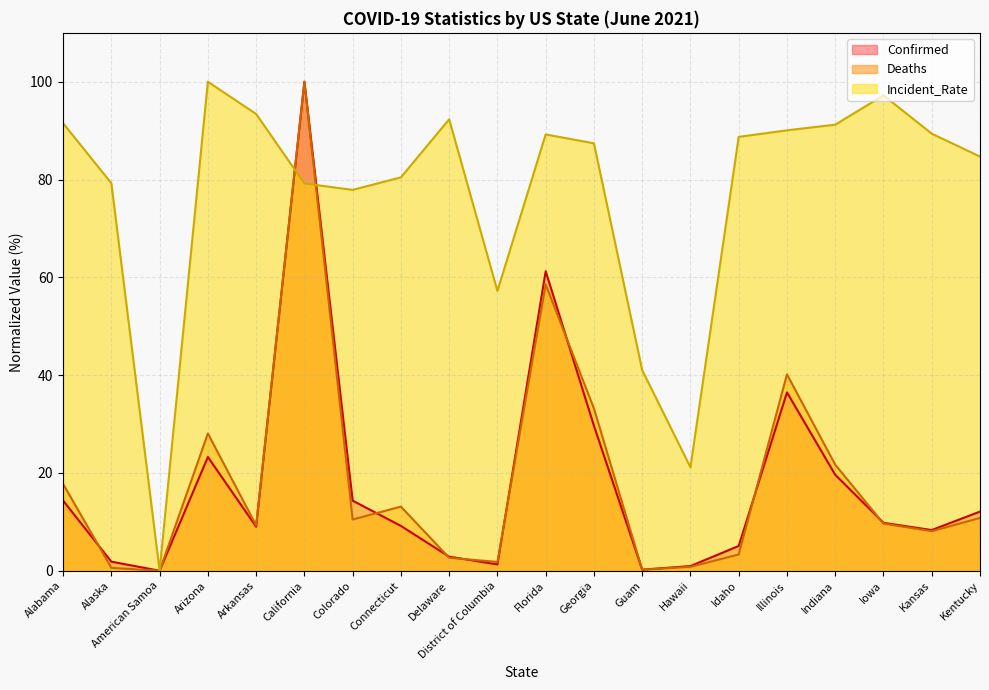

Which has a higher value, Kentucky or Alabama?

Alabama